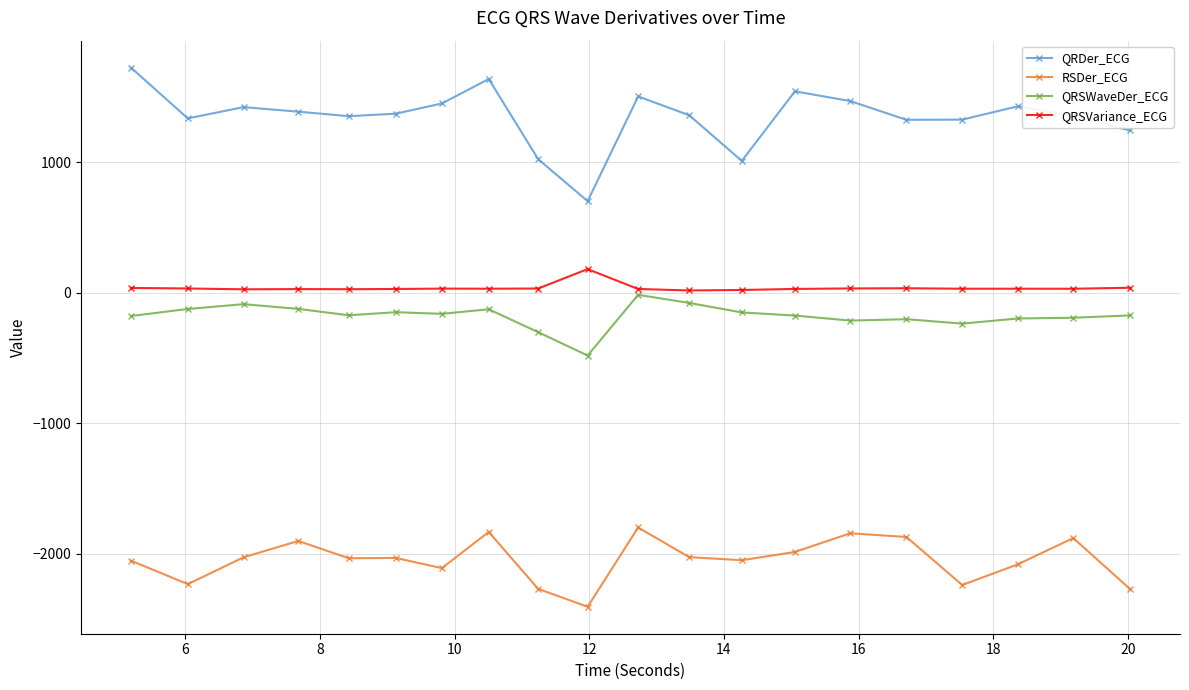

Which series has the largest range (max minus min)?

QRDer_ECG